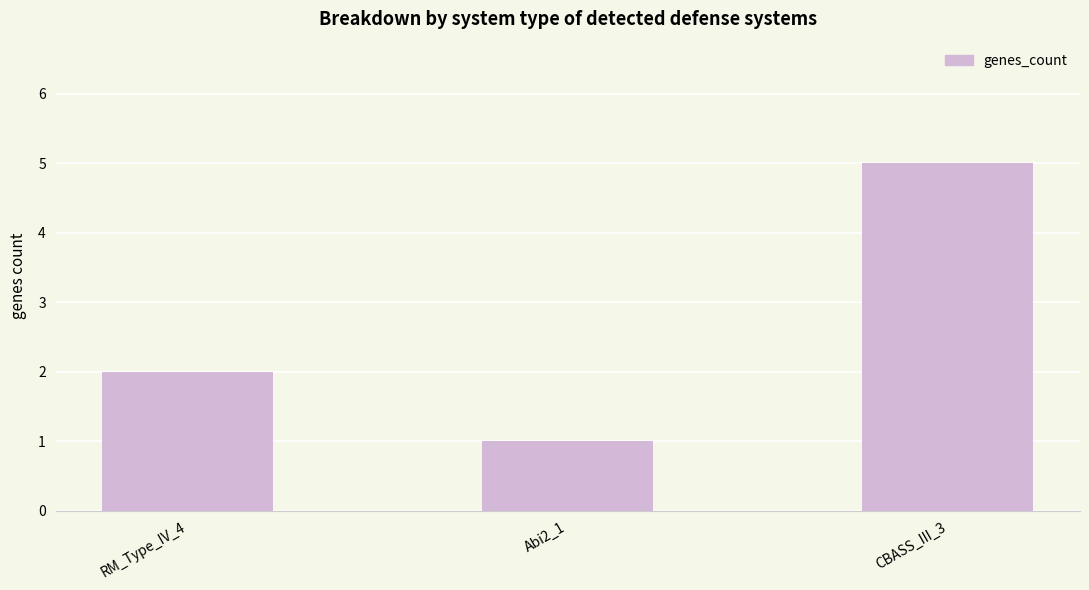

At which label is the value closest to 3?

RM_Type_IV_4